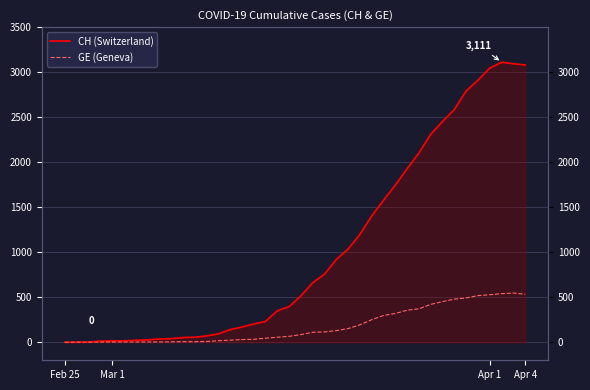

What is the sum of the GE (Geneva) values at 15 and 7?

34